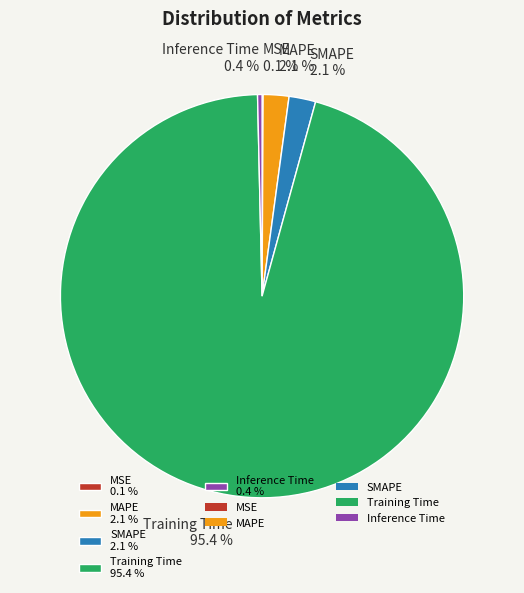

Is there any slice that represents more than half of the pie?

Yes